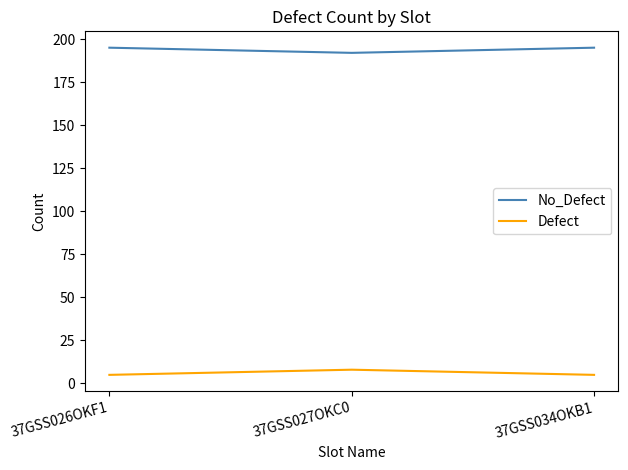

The value of Defect at 37GSS034OKB1 is 5. True or false?

True